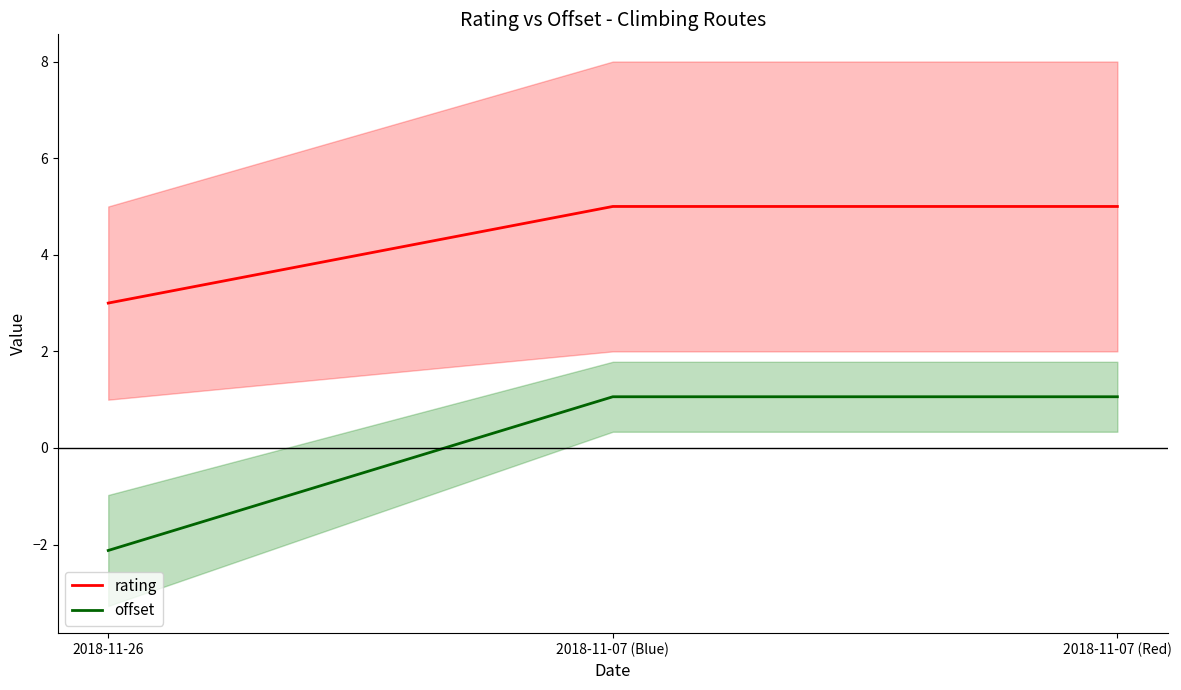

What is the difference between the maximum and minimum values in the rating series?

2.0